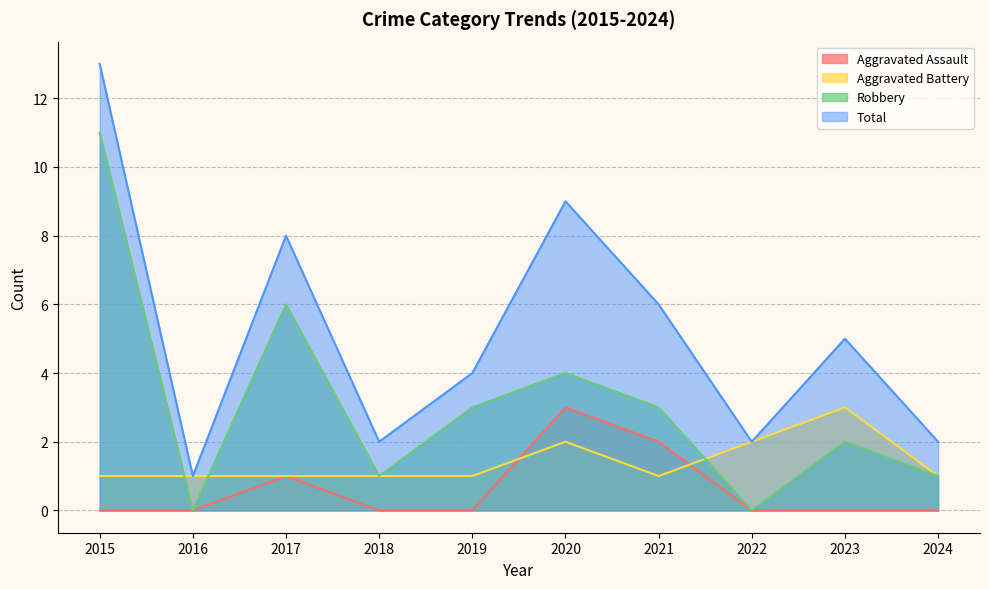

Rank the categories by Total value from lowest to highest.

2016, 2018, 2022, 2024, 2019, 2023, 2021, 2017, 2020, 2015